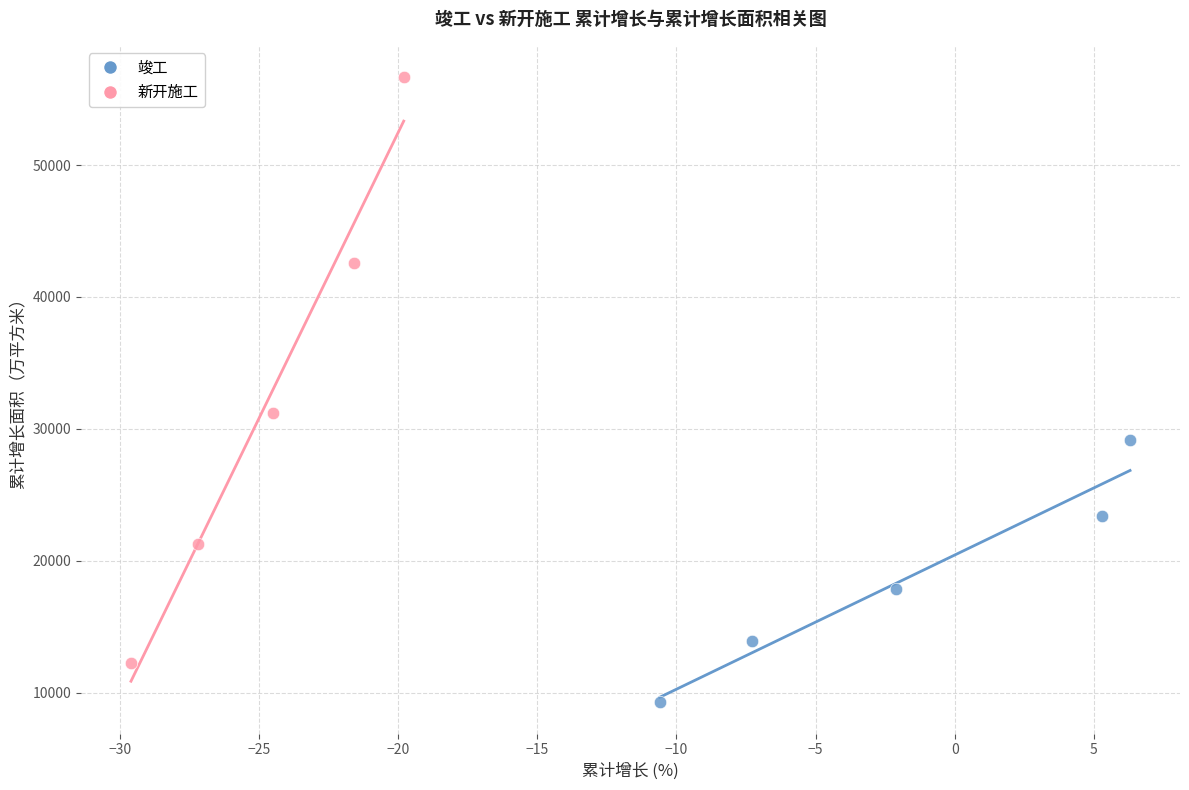

Which series has the widest spread of Y values?

新开施工